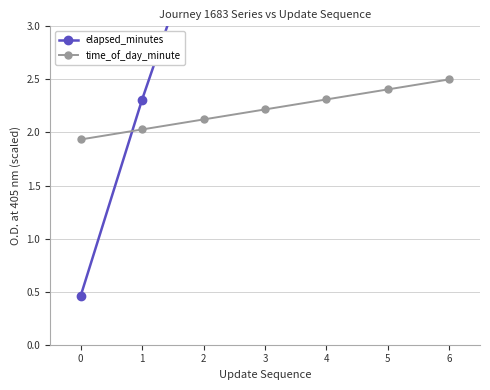

Which series has the widest spread of values?

elapsed_minutes